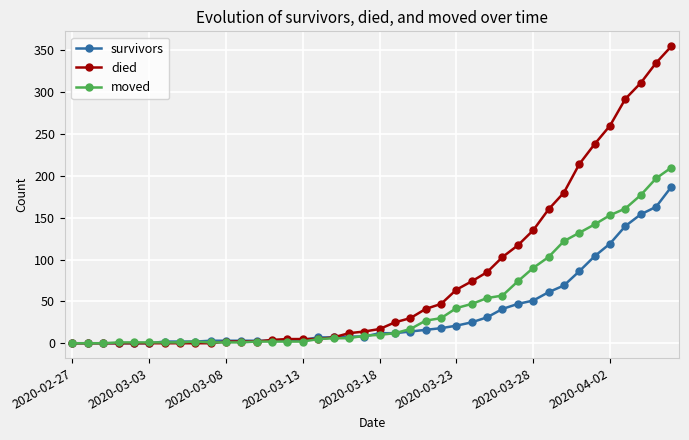

Which series has the largest range (max minus min)?

died